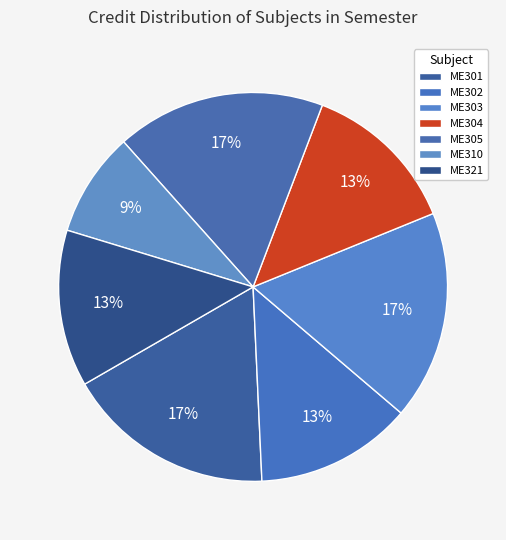

To the nearest percent, what is the combined percentage of ME321 and ME305?

30%